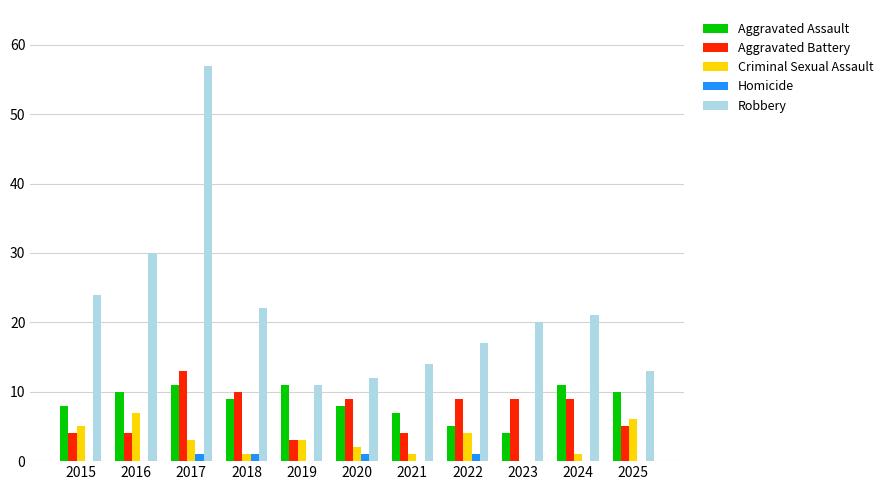

What value does the Robbery series have at 2016?

30